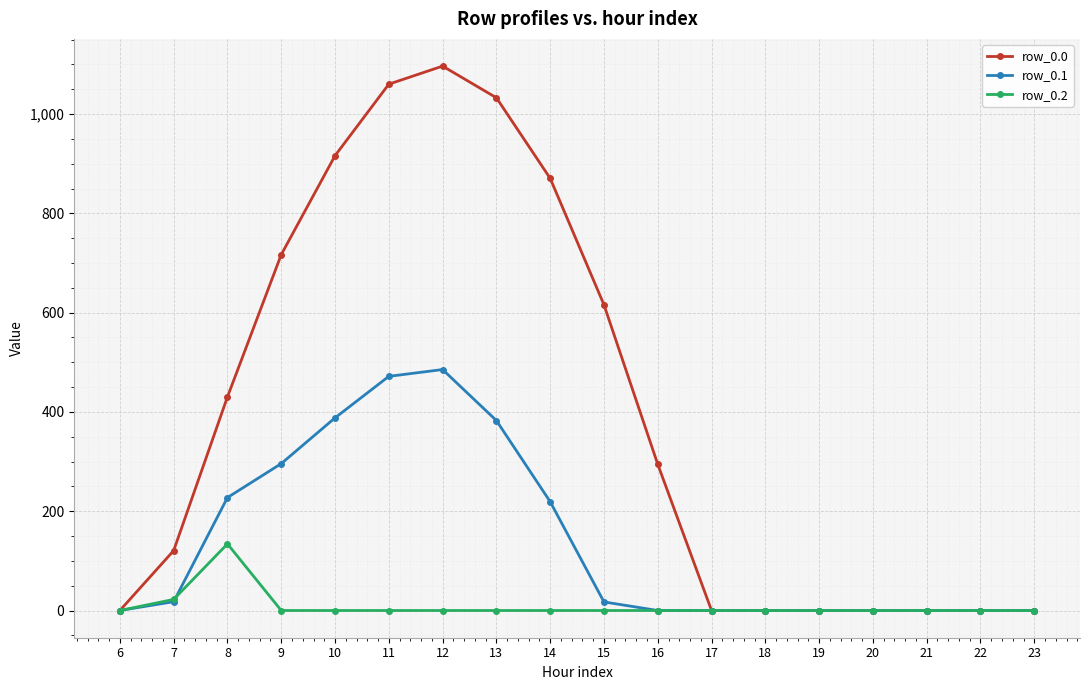

What is the highest value of the row_0.0 series?

1096.7